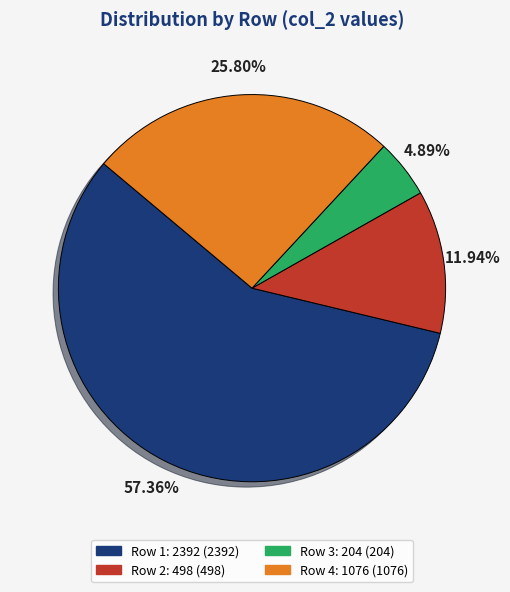

Between Row 1: 2392 and Row 3: 204, which is larger?

Row 1: 2392